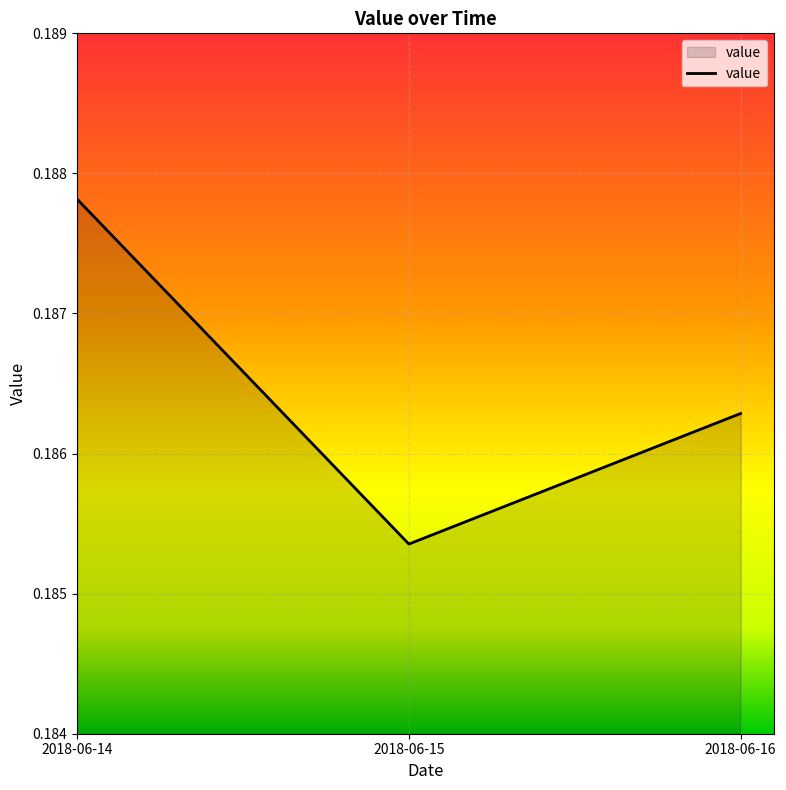

What is the sum of all values?

0.6